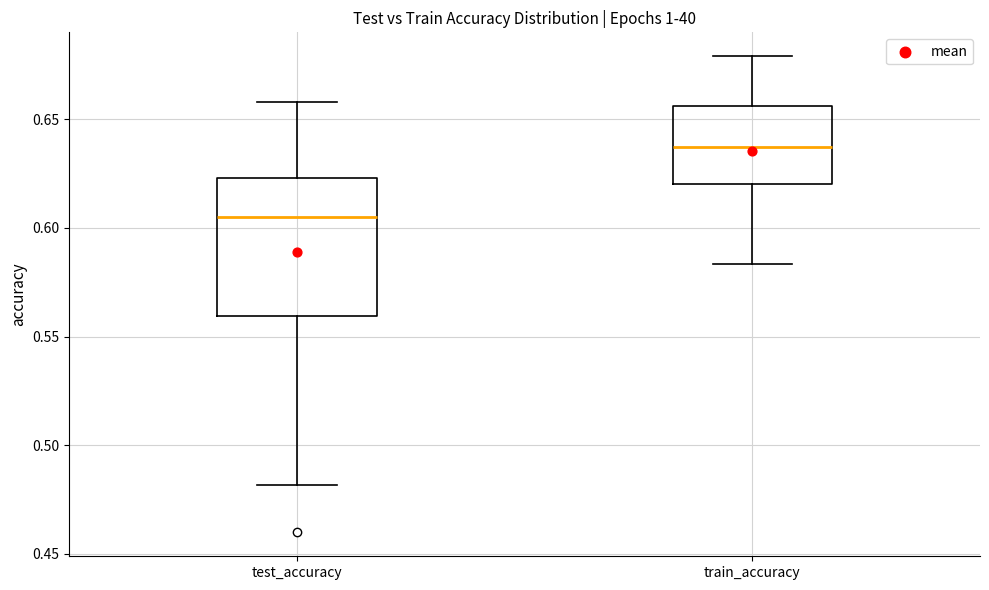

Which box has the lowest median line?

test_accuracy